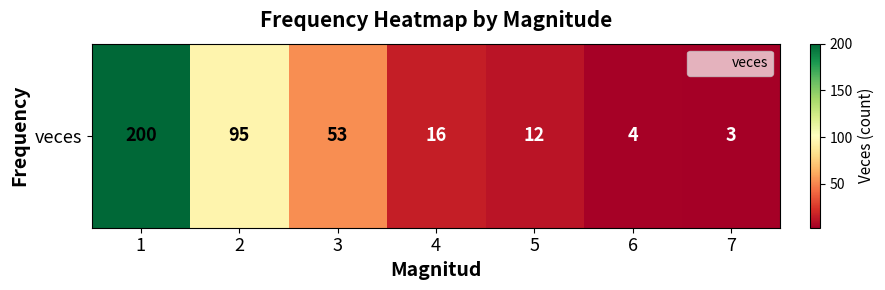

Reading left to right, what are all the values shown in this chart?

200	95	53	16	12	4	3